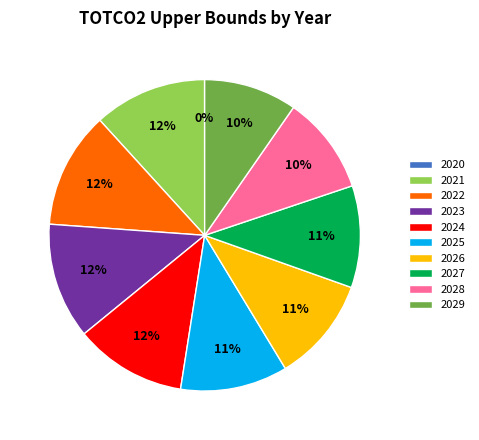

What is the ratio of the value at 2027 to the value at 2024?

0.9